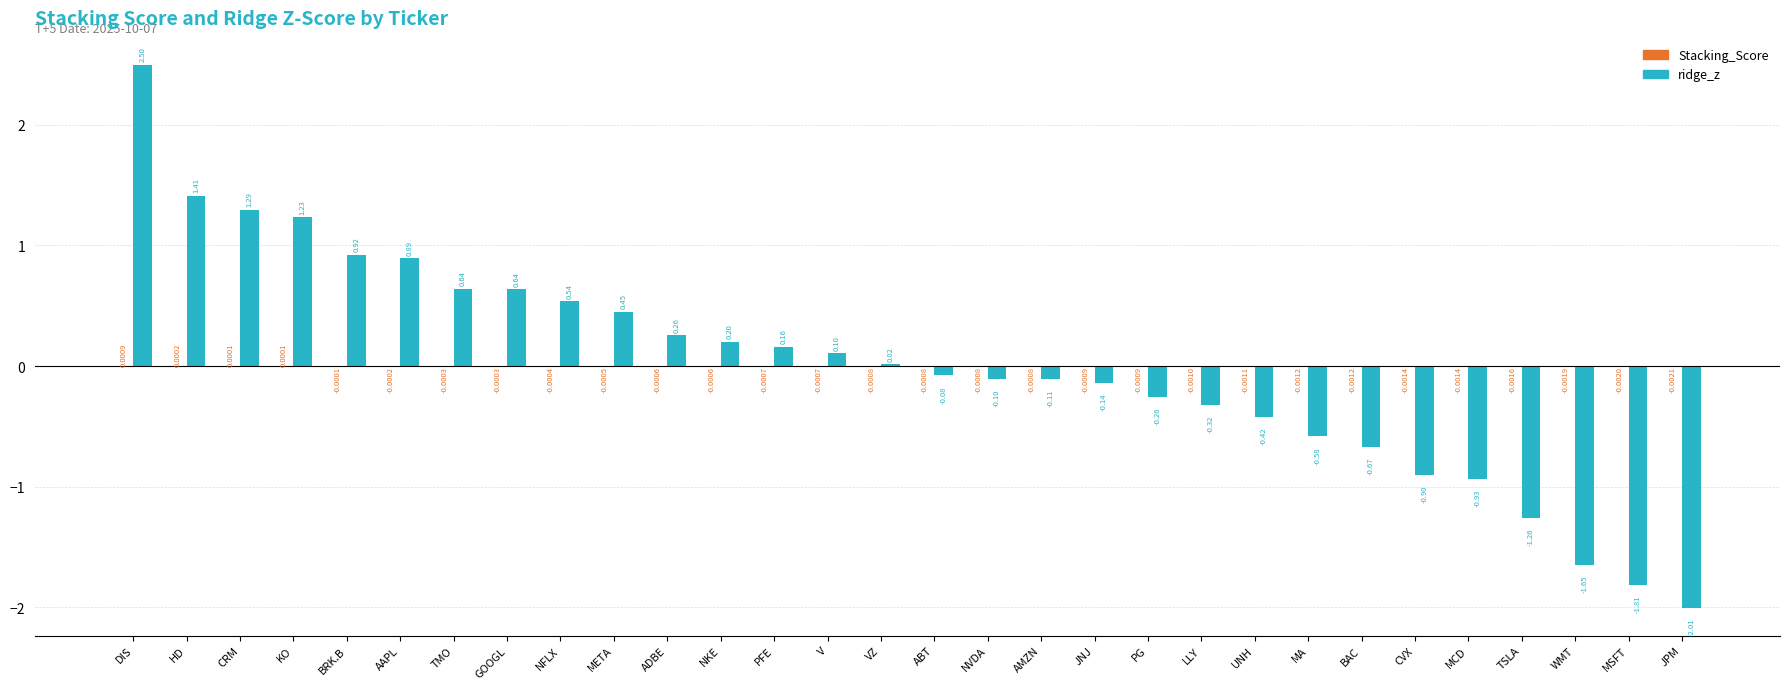

Which series has the largest total across all categories?

ridge_z